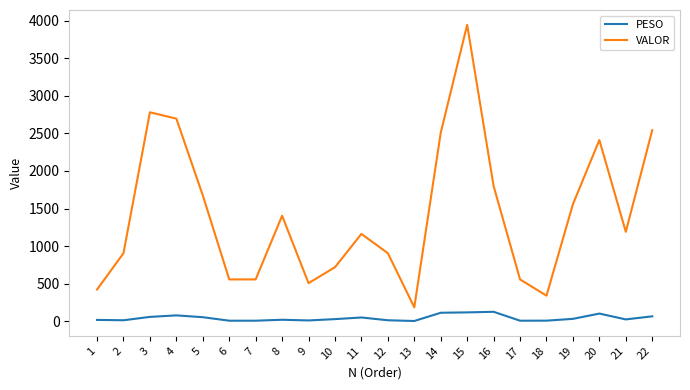

At 5, list the series in order from smallest to largest.

PESO, VALOR